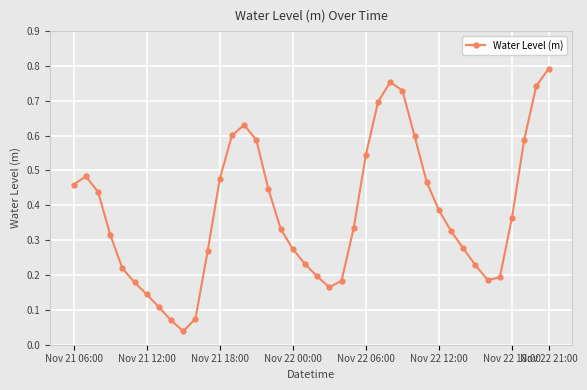

How many lines are shown in the chart?

1